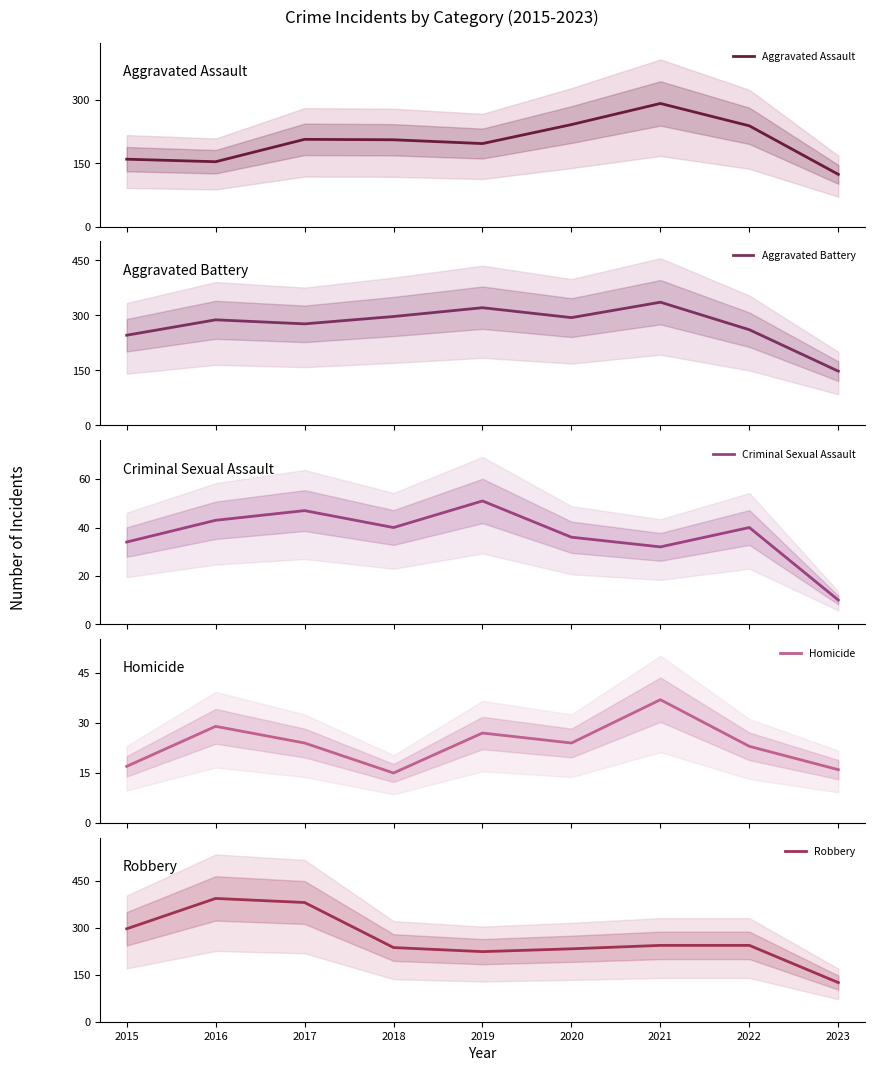

Where is the first local minimum for Aggravated Assault?

2016